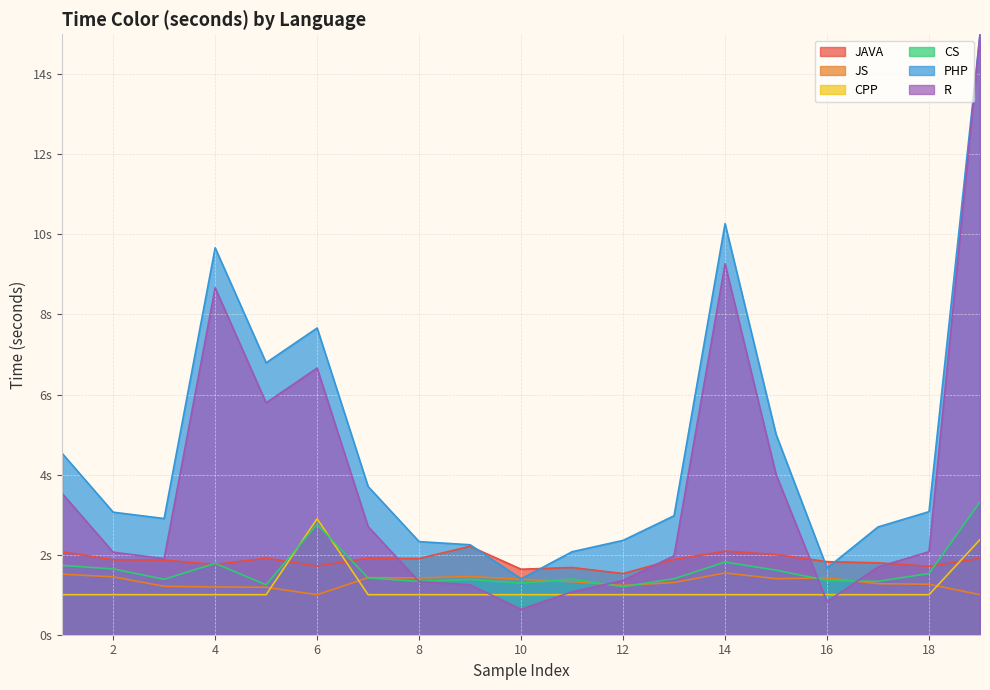

In CPP, how many points are higher than both neighbors (excluding endpoints)?

1